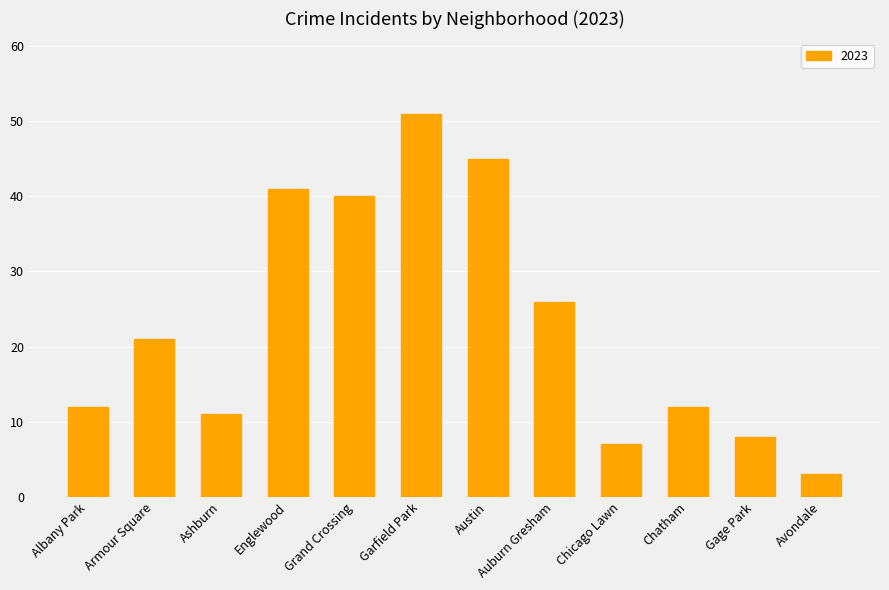

What is the label of the 7th bar from the right?

Garfield Park